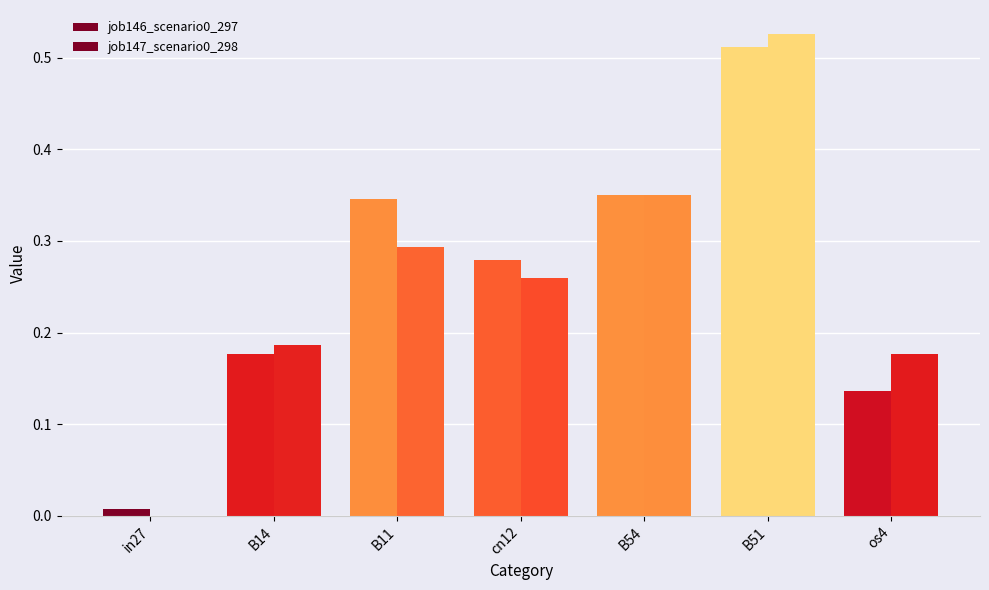

How many data points does each series have?

7